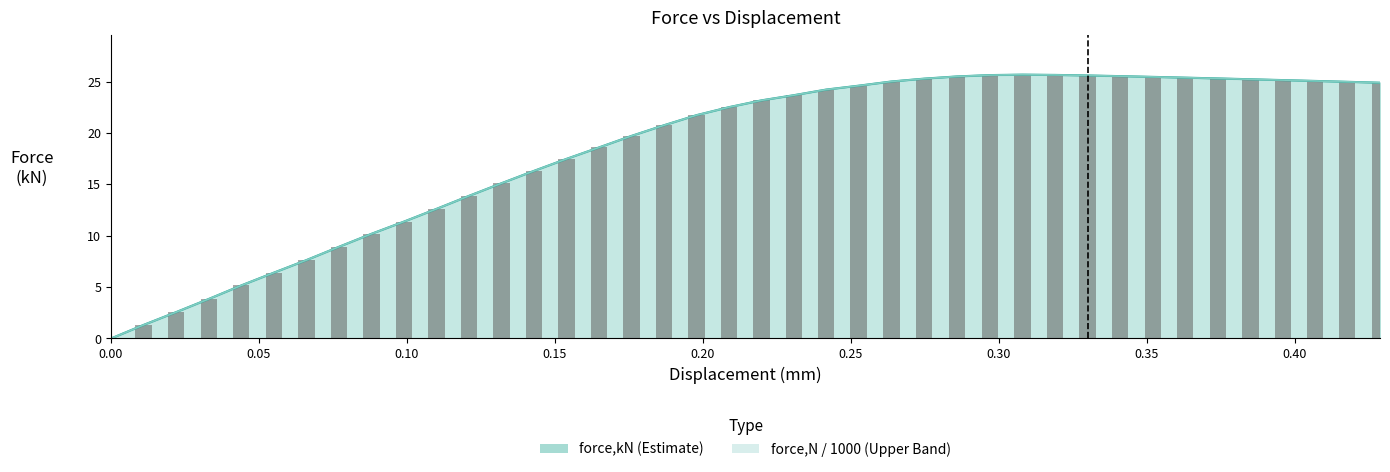

What is the average value of the force,N series?

18.4